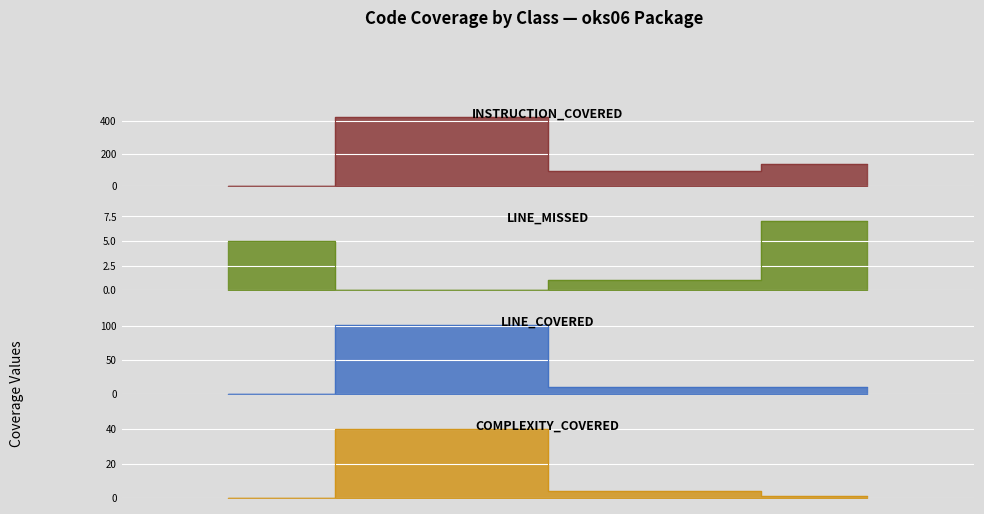

What is the sum of the LINE_MISSED values at TypStudia and OsobniCislo?

1